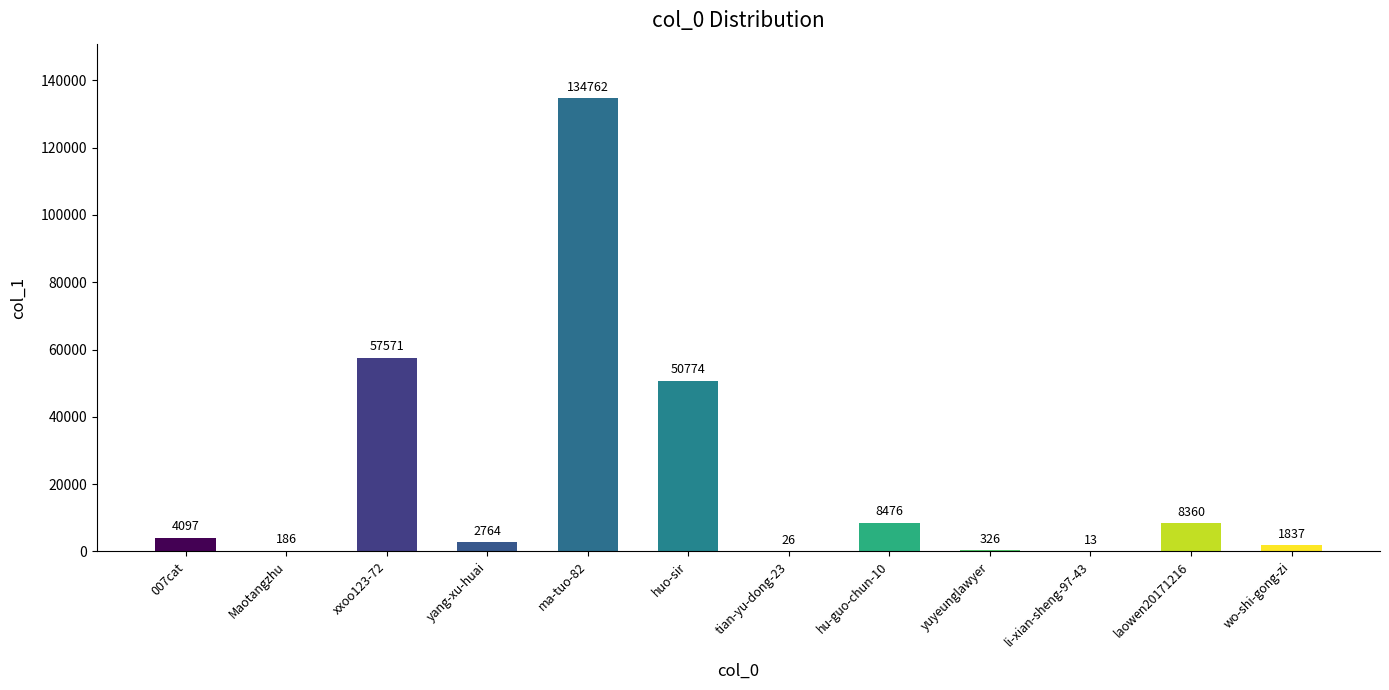

True or false: the data shows 1837 at wo-shi-gong-zi.

True